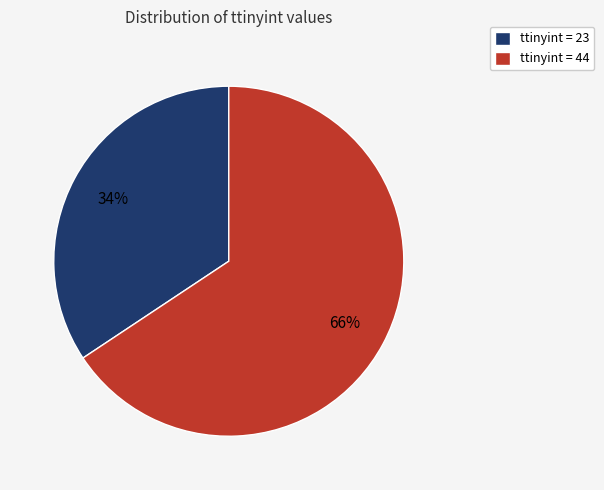

Count the number of slices in the pie.

2